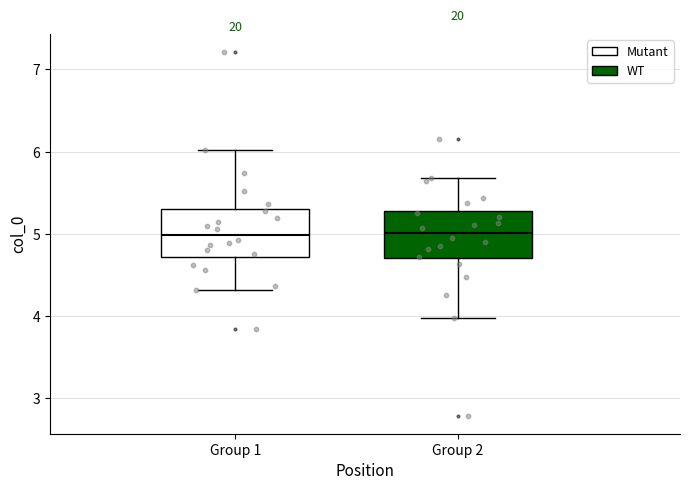

Where is the upper edge of the box for Group 2 on the y-axis? The values are not printed on the chart, so give them approximately, as read against the axis.

5.3